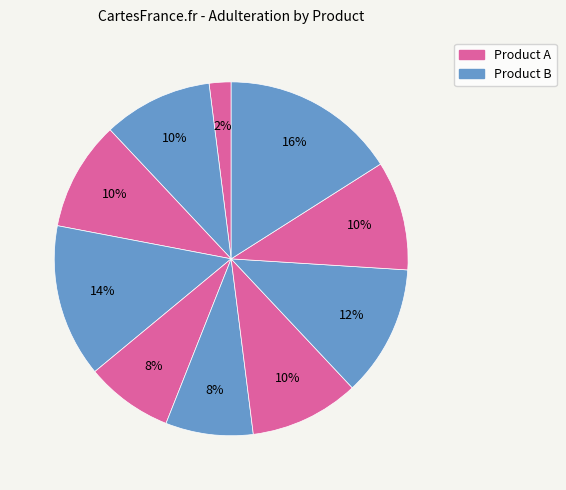

Does any single category account for the majority?

No